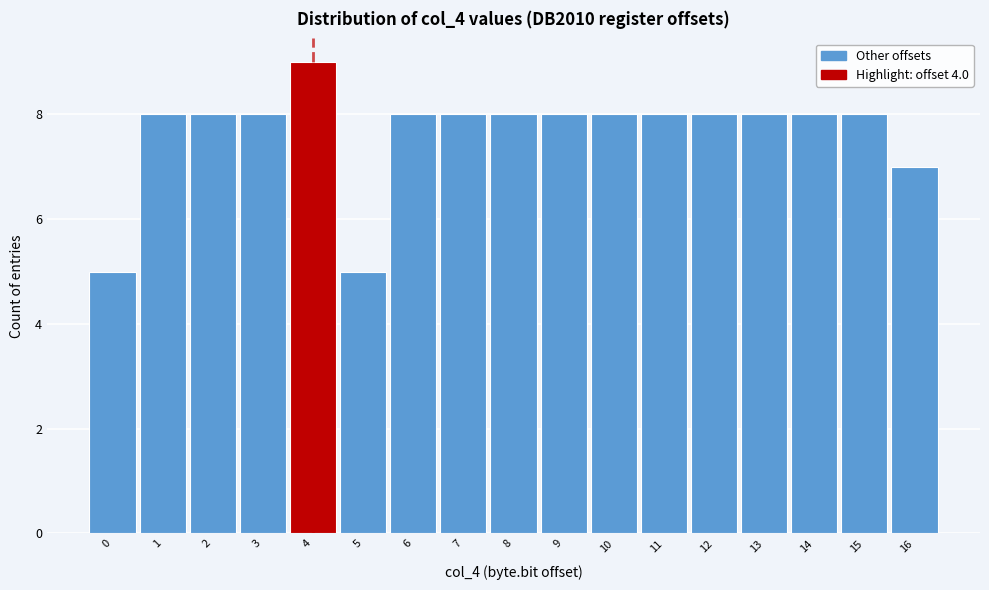

Which range on the x-axis has the tallest bar?

3.5 to 4.5